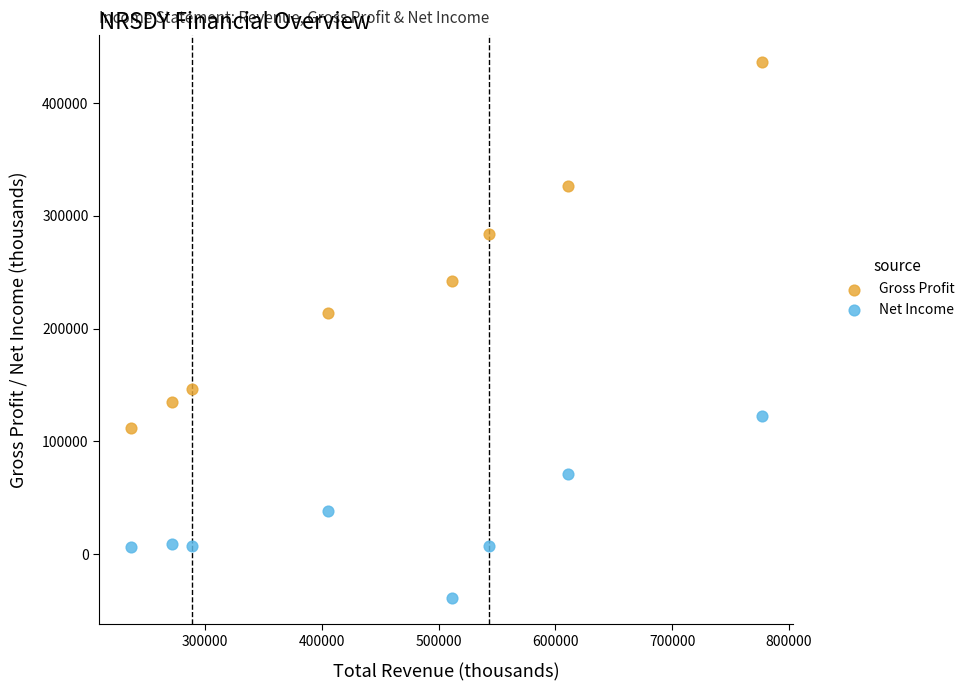

Which series contains the lowest Y value?

Net Income